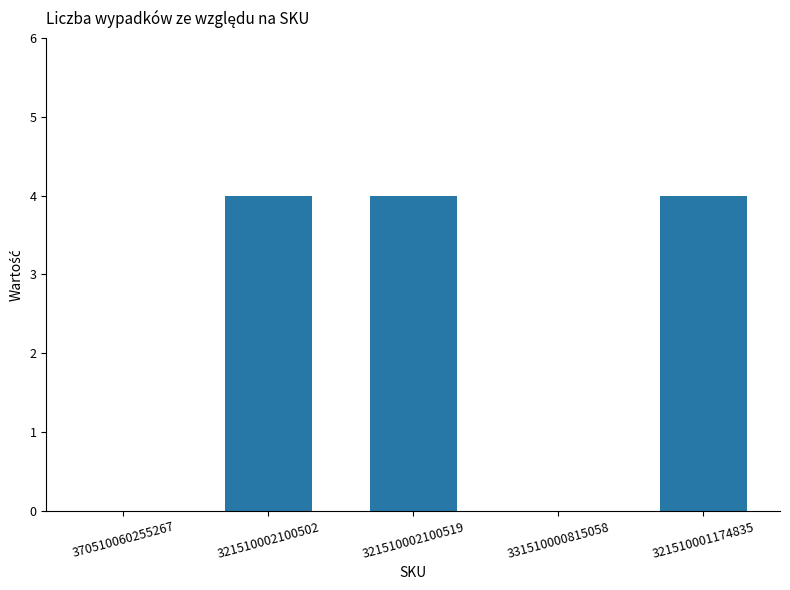

What is the sum of the values at 321510002100502 and 321510002100519?

8